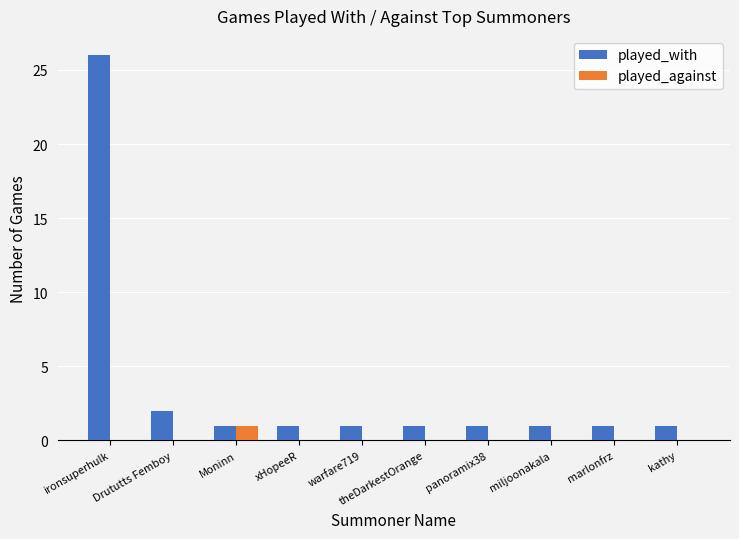

True or false: played_with has a value of 1 at warfare719.

True